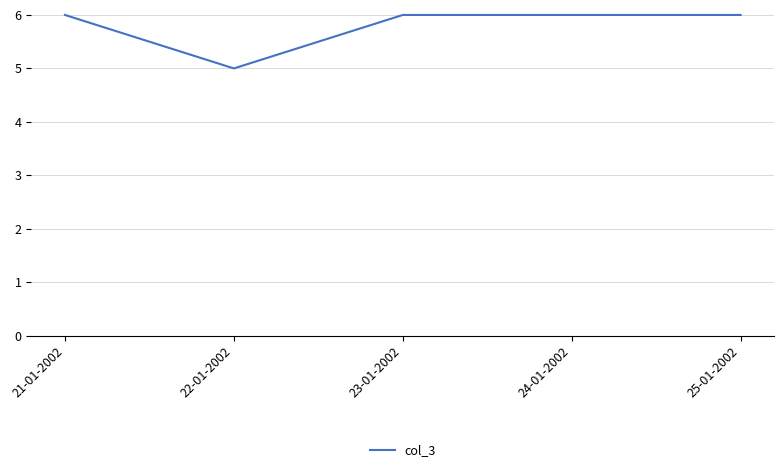

True or false: the data shows 6 at 25-01-2002.

True